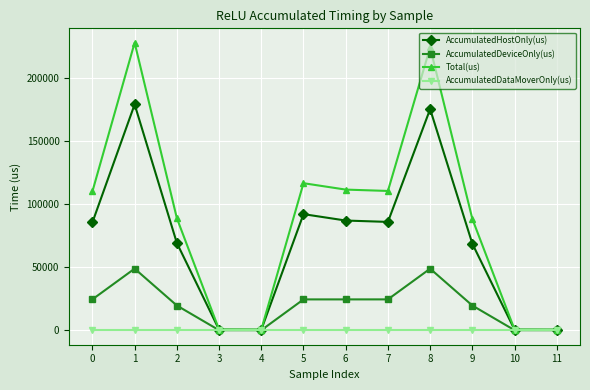

Is the value of Total(us) at 1 greater than the value of AccumulatedDataMoverOnly(us) at 7?

Yes